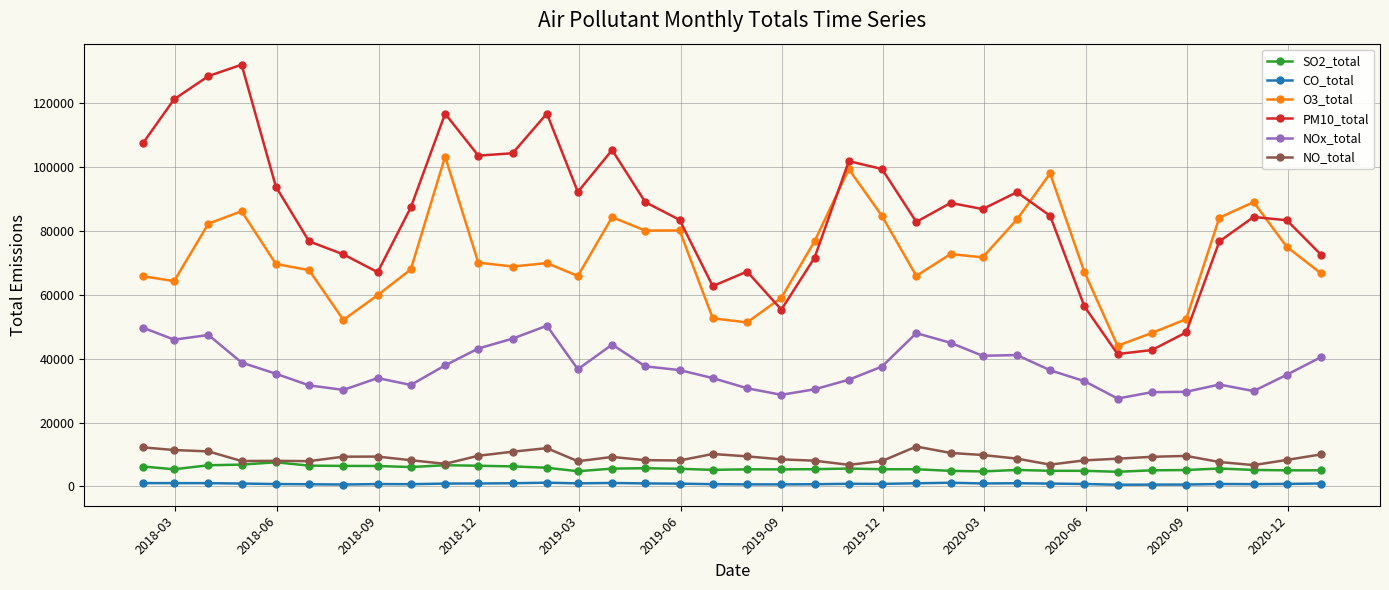

True or false: NO_total has more than 2 points higher than both neighbors.

True